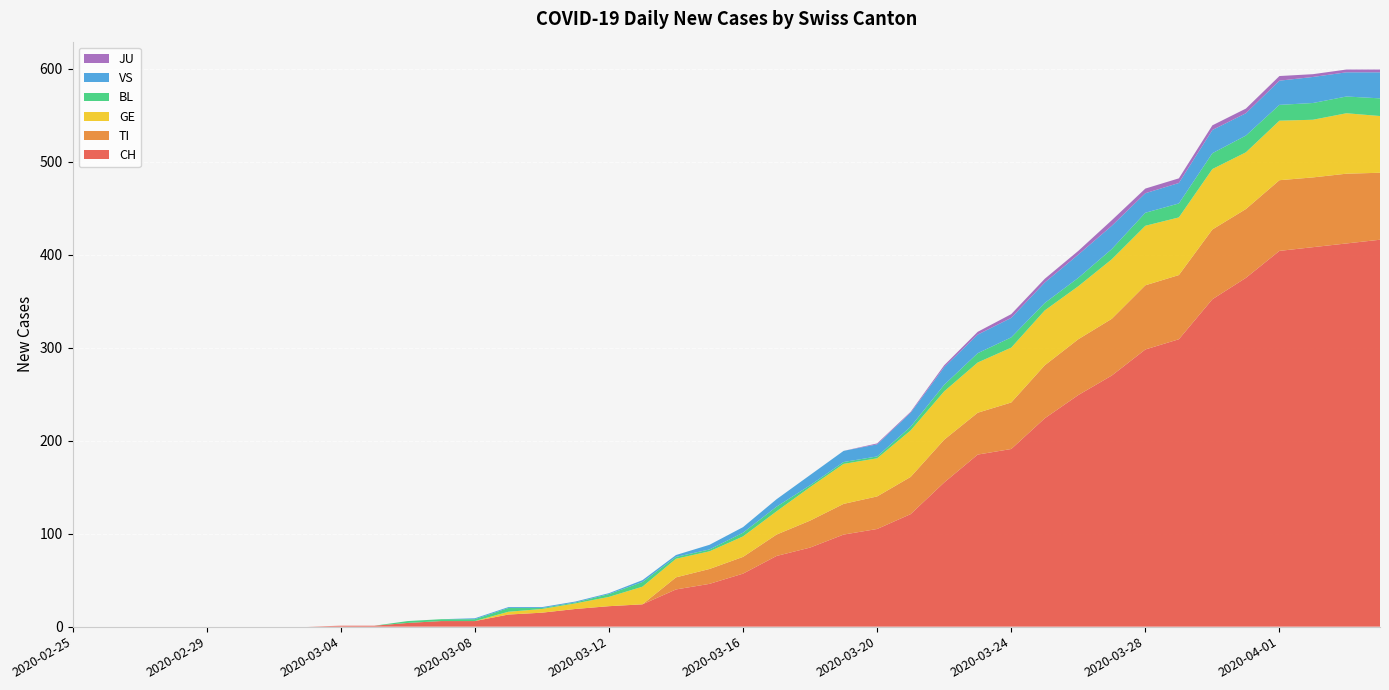

Reading left to right, extract all data points from this chart.

CH: 2020-02-25=0	2020-02-26=0	2020-02-27=0	2020-02-28=0	2020-02-29=0	2020-03-01=0	2020-03-02=0	2020-03-03=0	2020-03-04=1	2020-03-05=1	2020-03-06=4	2020-03-07=6	2020-03-08=6	2020-03-09=13	2020-03-10=15	2020-03-11=19	2020-03-12=22	2020-03-13=24	2020-03-14=40	2020-03-15=46	2020-03-16=57	2020-03-17=76	2020-03-18=85	2020-03-19=99	2020-03-20=105	2020-03-21=121	2020-03-22=155	2020-03-23=185	2020-03-24=191	2020-03-25=224	2020-03-26=249	2020-03-27=270	2020-03-28=298	2020-03-29=309	2020-03-30=352	2020-03-31=375	2020-04-01=404	2020-04-02=408	2020-04-03=412	2020-04-04=416
TI: 2020-02-25=0	2020-02-26=0	2020-02-27=0	2020-02-28=0	2020-02-29=0	2020-03-01=0	2020-03-02=0	2020-03-03=0	2020-03-04=0	2020-03-05=0	2020-03-06=0	2020-03-07=0	2020-03-08=0	2020-03-09=0	2020-03-10=0	2020-03-11=0	2020-03-12=0	2020-03-13=0	2020-03-14=13	2020-03-15=16	2020-03-16=18	2020-03-17=23	2020-03-18=29	2020-03-19=33	2020-03-20=35	2020-03-21=40	2020-03-22=46	2020-03-23=45	2020-03-24=50	2020-03-25=57	2020-03-26=60	2020-03-27=61	2020-03-28=69	2020-03-29=69	2020-03-30=75	2020-03-31=74	2020-04-01=76	2020-04-02=75	2020-04-03=75	2020-04-04=72
GE: 2020-02-25=0	2020-02-26=0	2020-02-27=0	2020-02-28=0	2020-02-29=0	2020-03-01=0	2020-03-02=0	2020-03-03=0	2020-03-04=0	2020-03-05=0	2020-03-06=0	2020-03-07=0	2020-03-08=0	2020-03-09=3	2020-03-10=4	2020-03-11=6	2020-03-12=10	2020-03-13=19	2020-03-14=20	2020-03-15=19	2020-03-16=22	2020-03-17=25	2020-03-18=36	2020-03-19=43	2020-03-20=41	2020-03-21=50	2020-03-22=52	2020-03-23=54	2020-03-24=59	2020-03-25=59	2020-03-26=57	2020-03-27=64	2020-03-28=64	2020-03-29=62	2020-03-30=65	2020-03-31=61	2020-04-01=64	2020-04-02=62	2020-04-03=65	2020-04-04=61
BL: 2020-02-25=0	2020-02-26=0	2020-02-27=0	2020-02-28=0	2020-02-29=0	2020-03-01=0	2020-03-02=0	2020-03-03=0	2020-03-04=0	2020-03-05=0	2020-03-06=2	2020-03-07=2	2020-03-08=2	2020-03-09=4	2020-03-10=1	2020-03-11=1	2020-03-12=3	2020-03-13=5	2020-03-14=2	2020-03-15=2	2020-03-16=4	2020-03-17=5	2020-03-18=2	2020-03-19=2	2020-03-20=2	2020-03-21=4	2020-03-22=7	2020-03-23=10	2020-03-24=11	2020-03-25=8	2020-03-26=9	2020-03-27=11	2020-03-28=14	2020-03-29=15	2020-03-30=17	2020-03-31=18	2020-04-01=17	2020-04-02=18	2020-04-03=18	2020-04-04=19
VS: 2020-02-25=0	2020-02-26=0	2020-02-27=0	2020-02-28=0	2020-02-29=0	2020-03-01=0	2020-03-02=0	2020-03-03=0	2020-03-04=0	2020-03-05=0	2020-03-06=0	2020-03-07=0	2020-03-08=1	2020-03-09=1	2020-03-10=1	2020-03-11=1	2020-03-12=1	2020-03-13=2	2020-03-14=2	2020-03-15=5	2020-03-16=6	2020-03-17=8	2020-03-18=11	2020-03-19=12	2020-03-20=13	2020-03-21=15	2020-03-22=19	2020-03-23=20	2020-03-24=21	2020-03-25=22	2020-03-26=25	2020-03-27=25	2020-03-28=21	2020-03-29=22	2020-03-30=25	2020-03-31=24	2020-04-01=26	2020-04-02=28	2020-04-03=26	2020-04-04=28
JU: 2020-02-25=0	2020-02-26=0	2020-02-27=0	2020-02-28=0	2020-02-29=0	2020-03-01=0	2020-03-02=0	2020-03-03=0	2020-03-04=0	2020-03-05=0	2020-03-06=0	2020-03-07=0	2020-03-08=0	2020-03-09=0	2020-03-10=0	2020-03-11=0	2020-03-12=0	2020-03-13=0	2020-03-14=0	2020-03-15=0	2020-03-16=0	2020-03-17=0	2020-03-18=0	2020-03-19=0	2020-03-20=1	2020-03-21=1	2020-03-22=2	2020-03-23=3	2020-03-24=4	2020-03-25=4	2020-03-26=4	2020-03-27=6	2020-03-28=5	2020-03-29=5	2020-03-30=5	2020-03-31=5	2020-04-01=5	2020-04-02=3	2020-04-03=3	2020-04-04=3